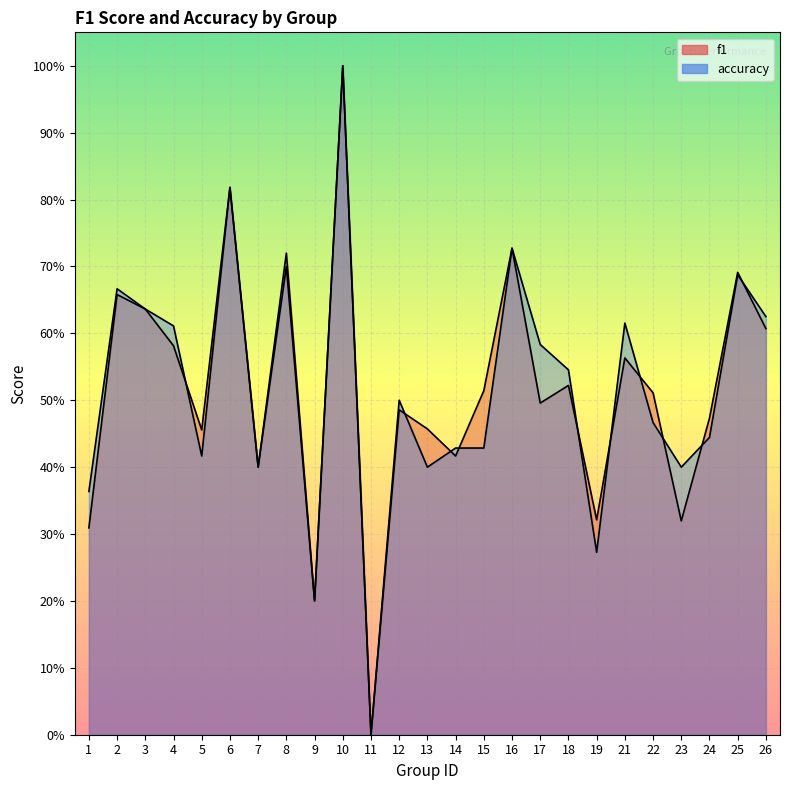

What is the maximum value shown in the chart?

1.0